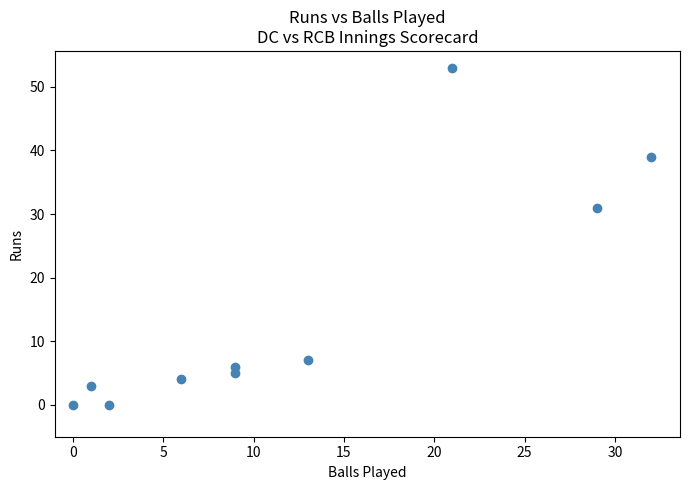

What Y value in the scatter plot is closest to 26?

31